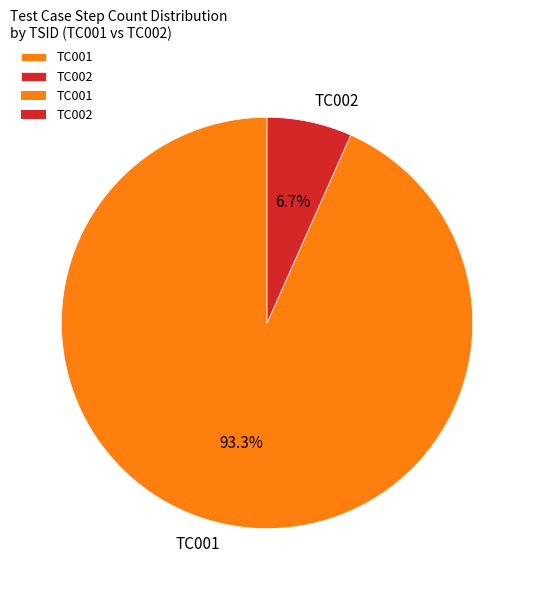

To the nearest percent, what percentage of the pie is TC002?

7%